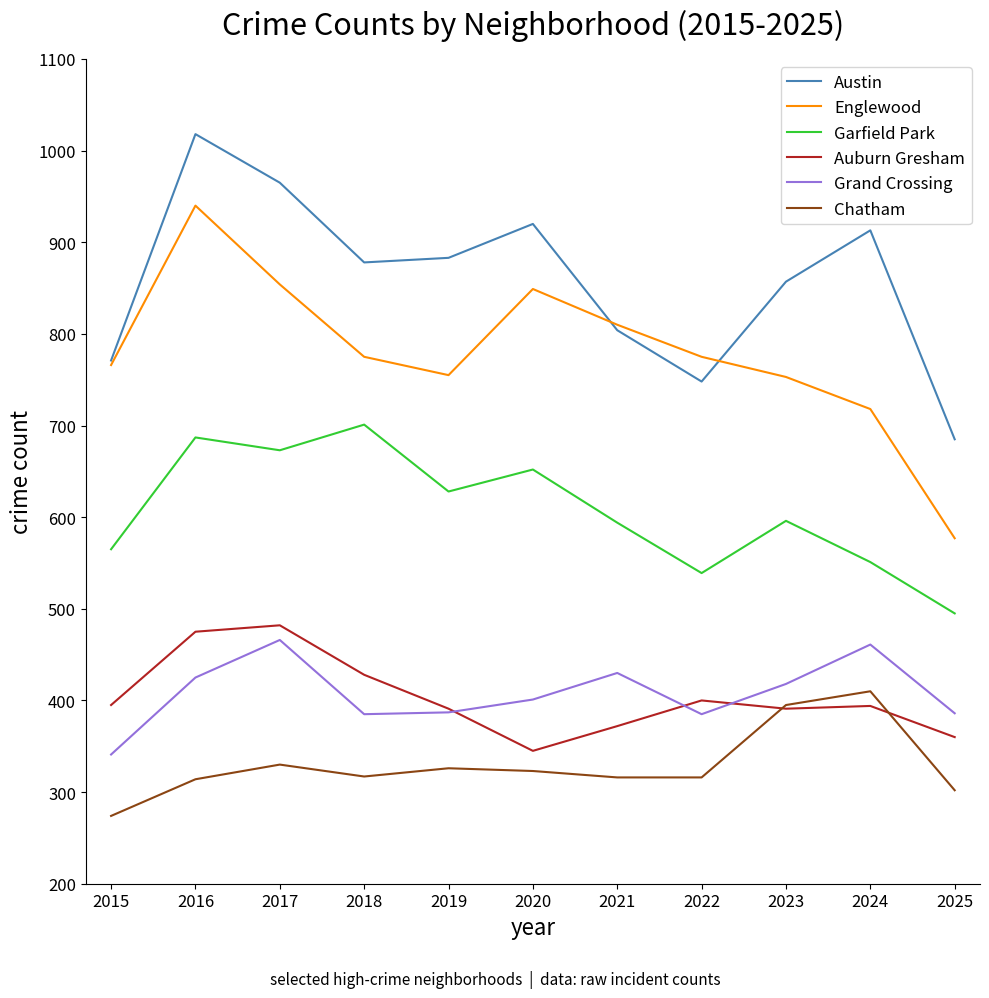

Count the number of categories in the chart.

11